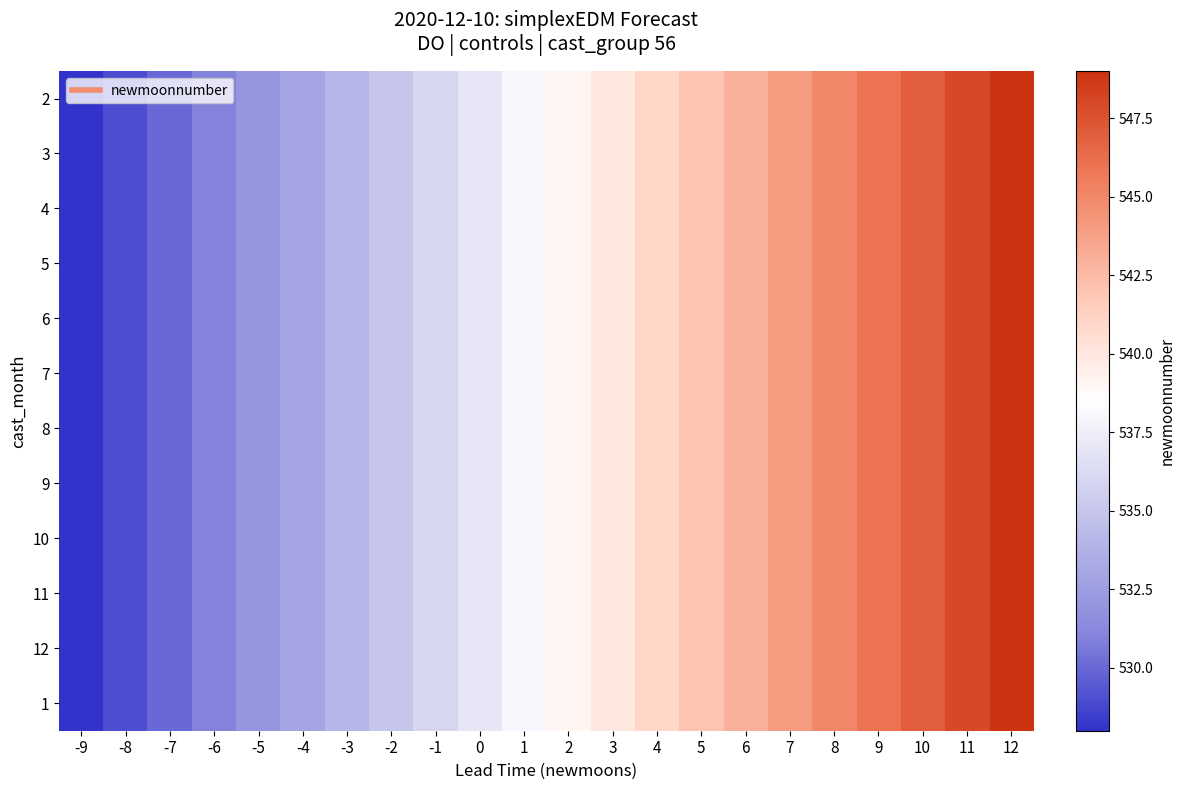

What is the maximum value shown in the chart?

549